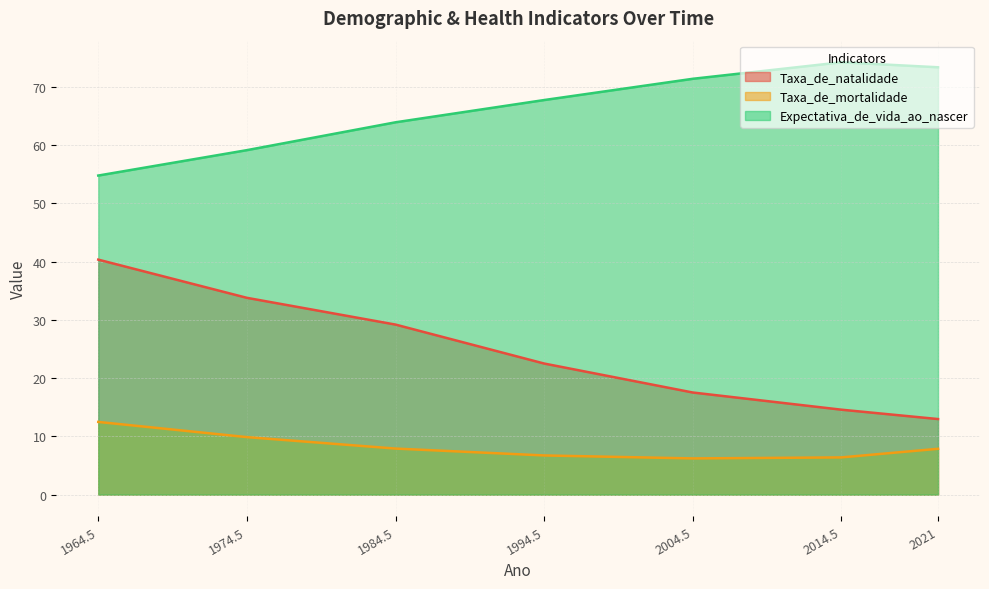

Which category has the highest value across all series?

2014.5